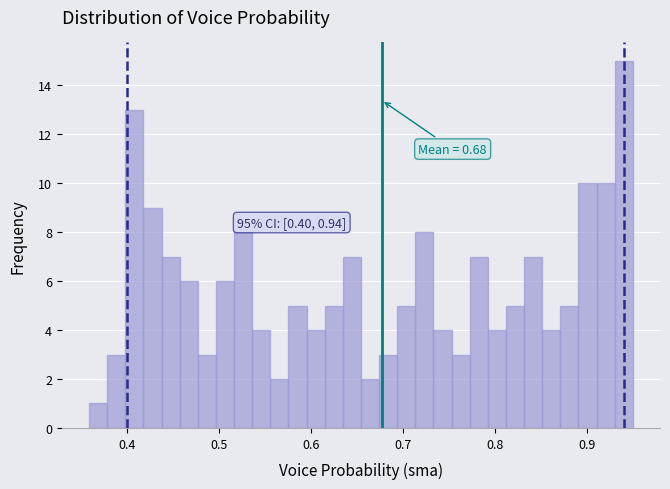

Read against the x-axis, roughly where is the centre of the tallest bar?

0.94